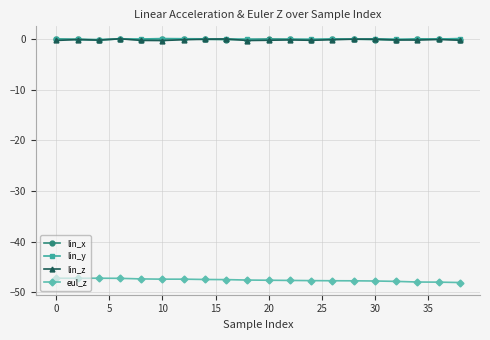

What is the difference between the second highest and second lowest values in the lin_z series?

0.3